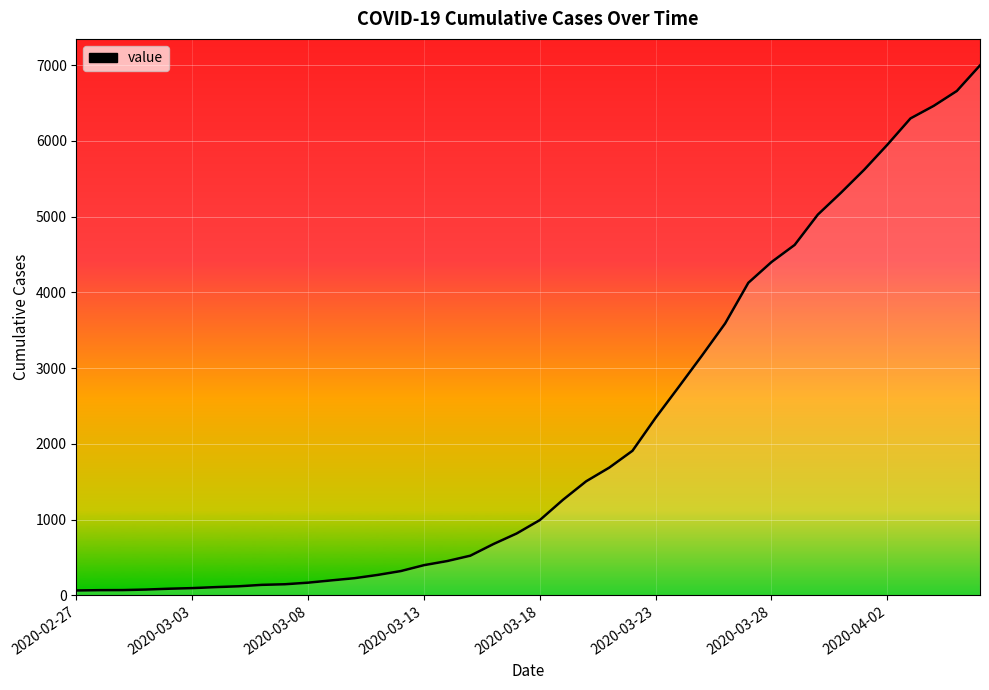

What is the greatest value displayed?

6995